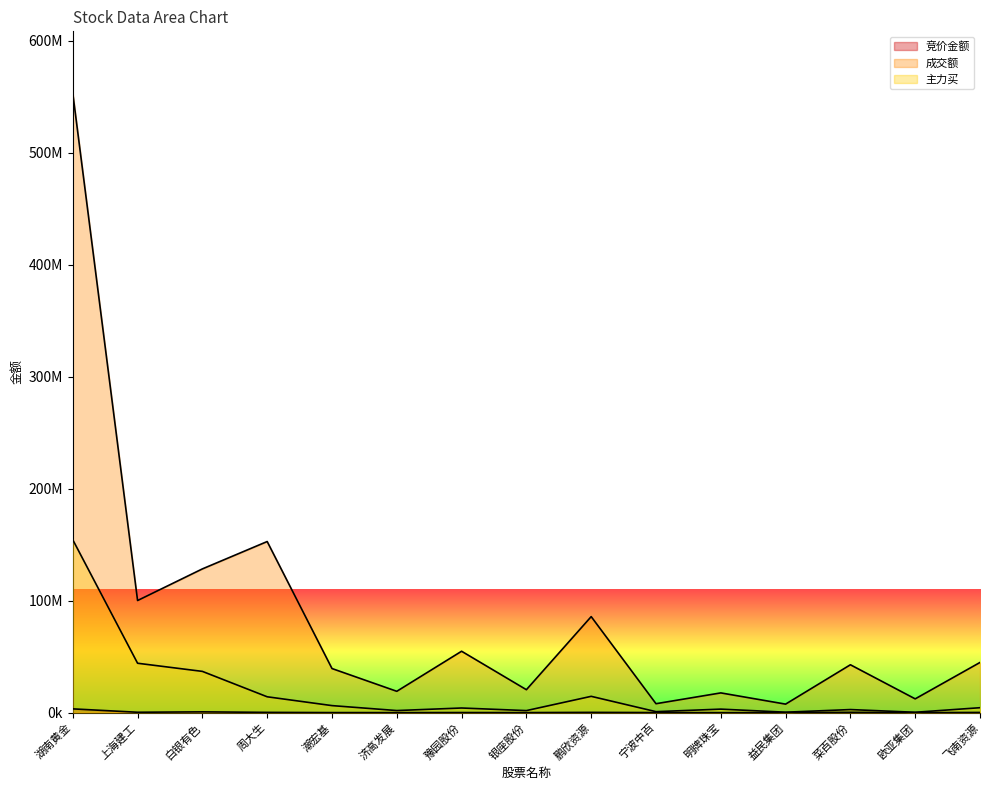

Which series changed the most between 宁波中百 and 飞南资源?

成交额